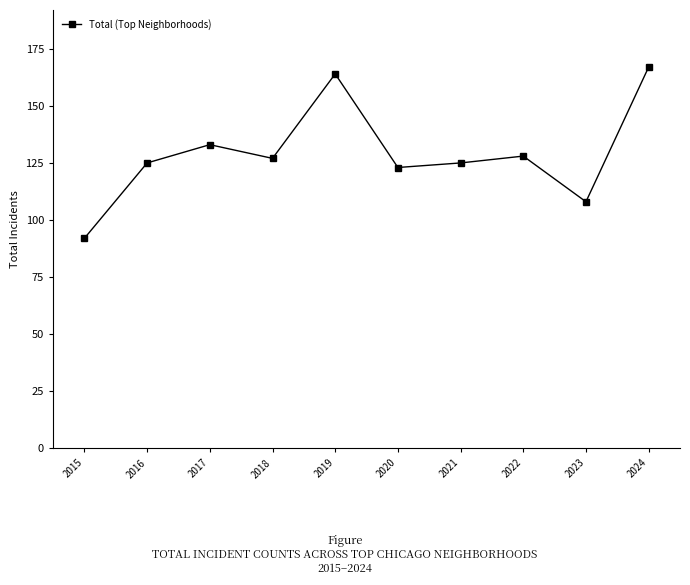

What is the difference between the maximum and minimum values?

75